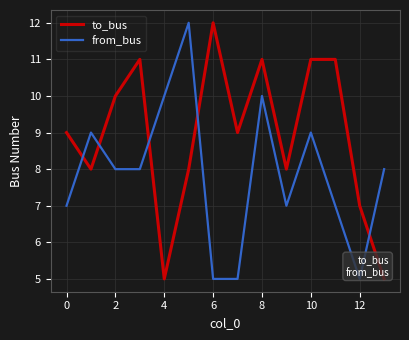

True or false: from_bus and to_bus cross at least once.

True